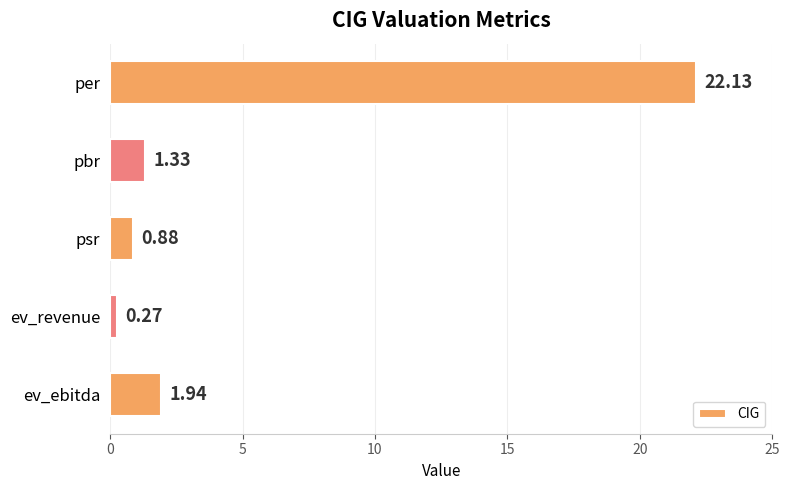

Which label corresponds to the smallest value in the chart?

ev_revenue